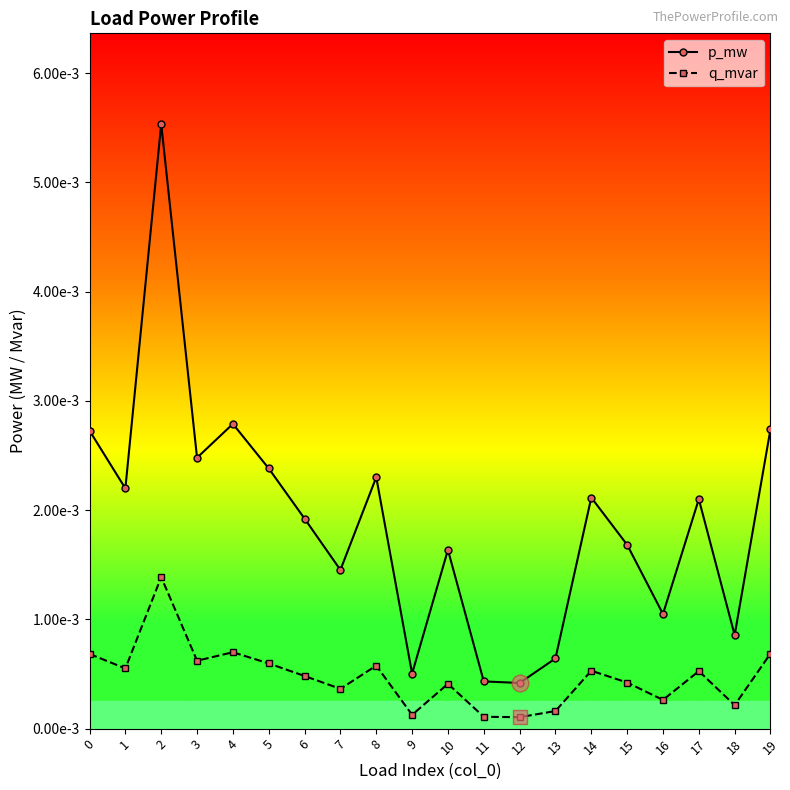

Rank the series by their maximum value, from highest to lowest.

p_mw, q_mvar